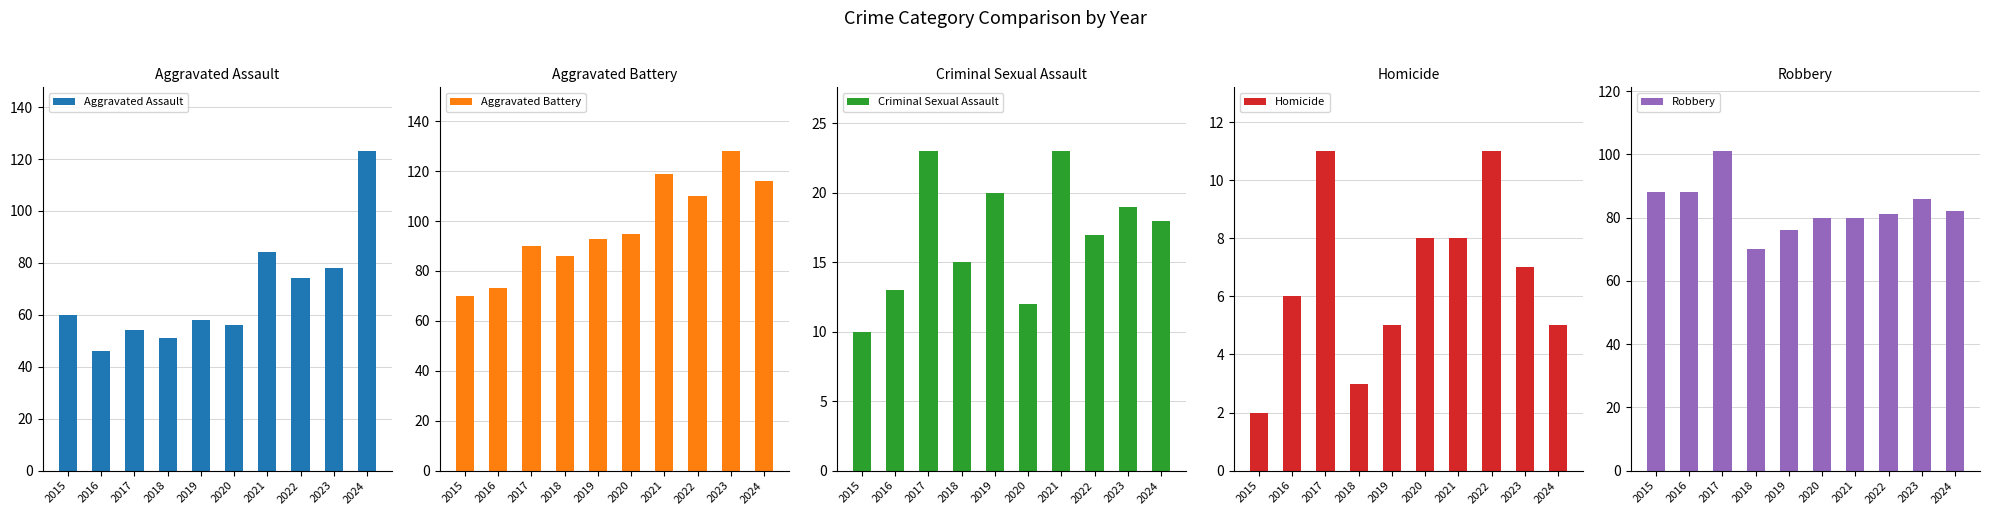

Where does the Criminal Sexual Assault series first go above 18?

2017